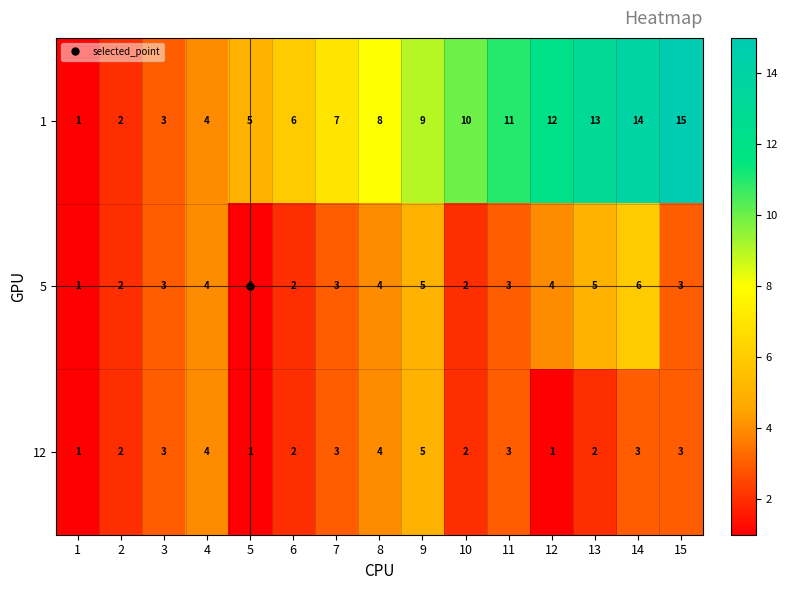

At which category is the sum across all series the highest?

14